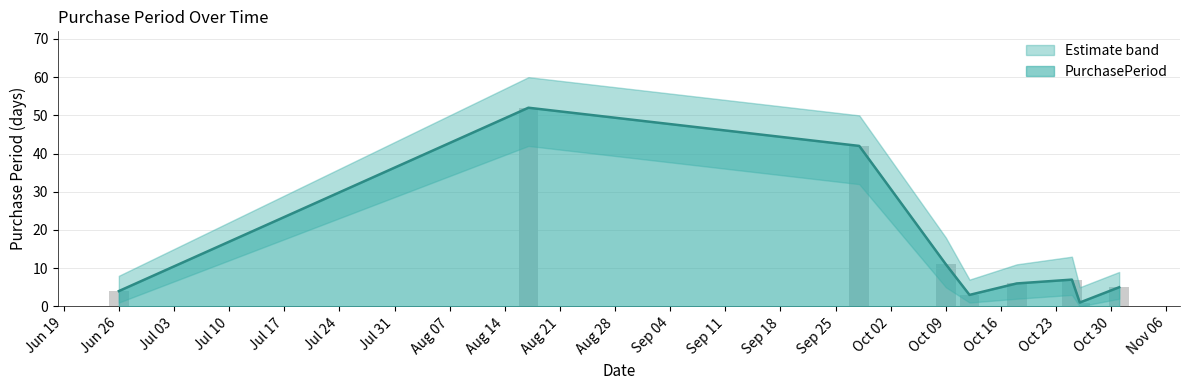

Rank the categories by PurchasePeriod value from highest to lowest.

2017-08-17, 2017-09-28, 2017-10-09, 2017-10-25, 2017-10-18, 2017-10-31, 2017-06-26, 2017-10-12, 2017-10-26